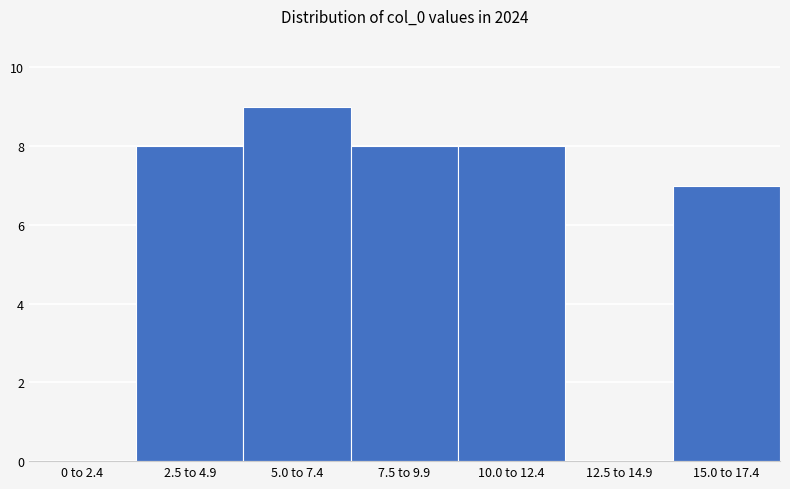

Reading right to left, extract all data points from this chart.

15.0 to 17.4=7	12.5 to 14.9=0	10.0 to 12.4=8	7.5 to 9.9=8	5.0 to 7.4=9	2.5 to 4.9=8	0 to 2.4=0